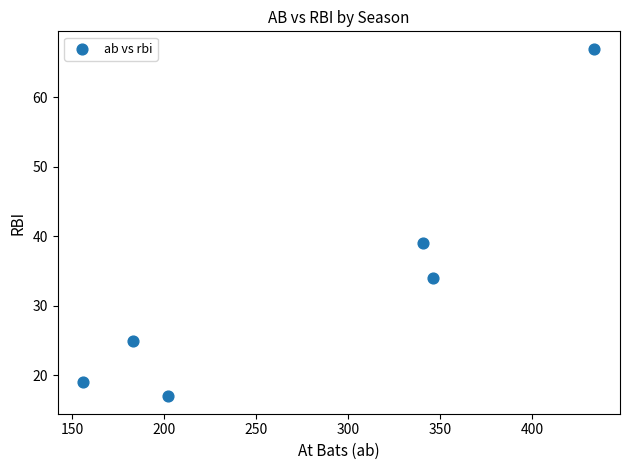

What Y value in the scatter plot is closest to 42?

39